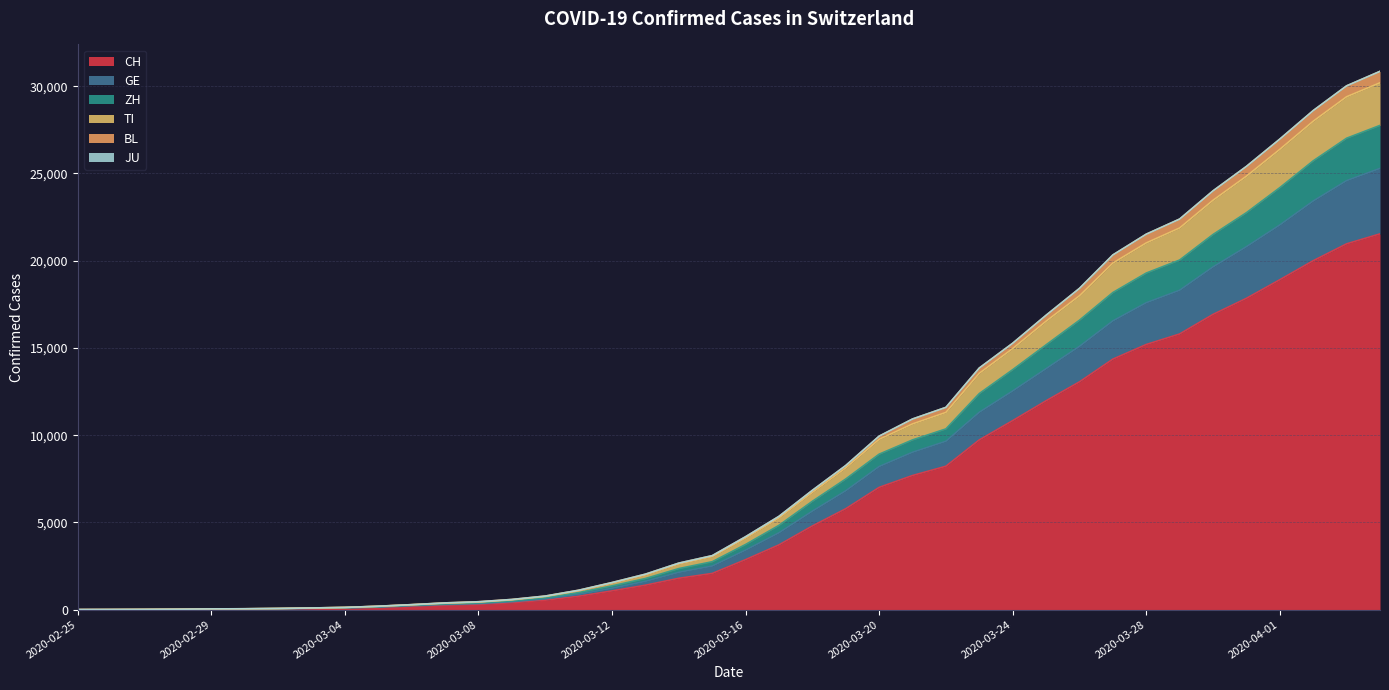

The BL series shows 76 at 2020-03-05. True or false?

False